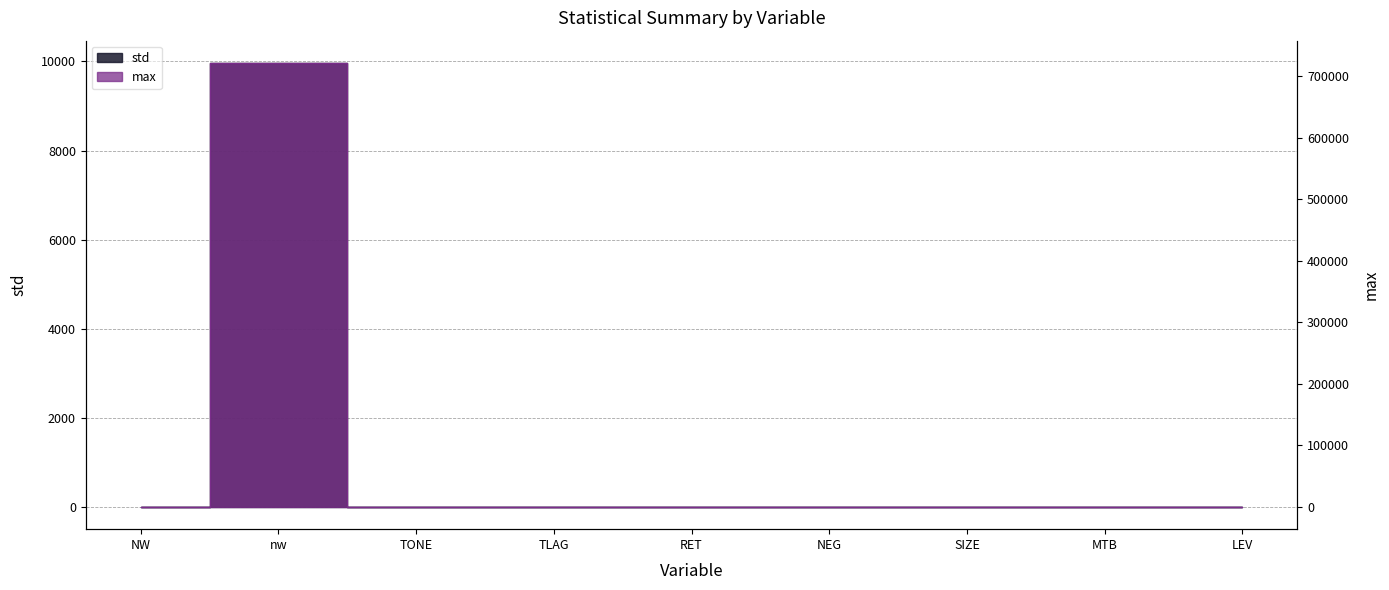

What is the difference between the maximum and second lowest values in the max series?

722158.0